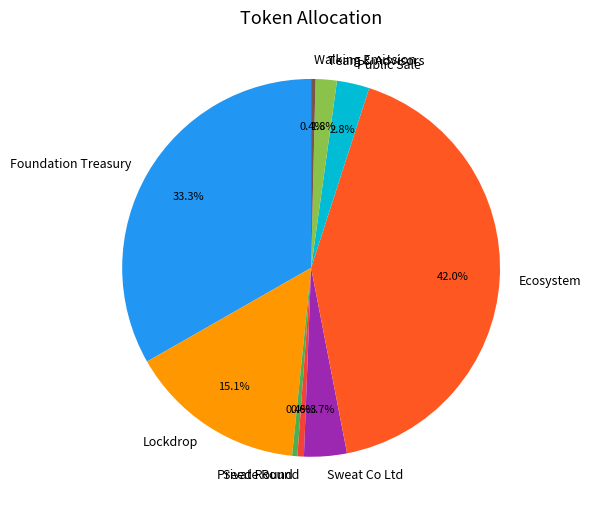

To the nearest percent, what percentage of the pie is Team & Advisors?

2%